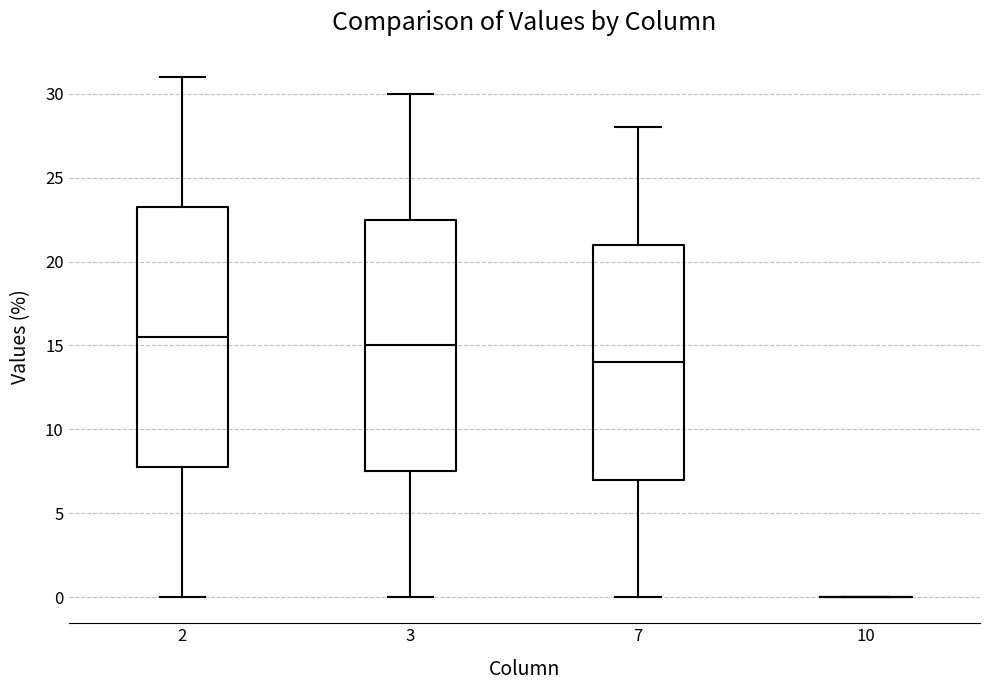

Comparing the boxes themselves (not the whiskers), which one is the tallest?

2